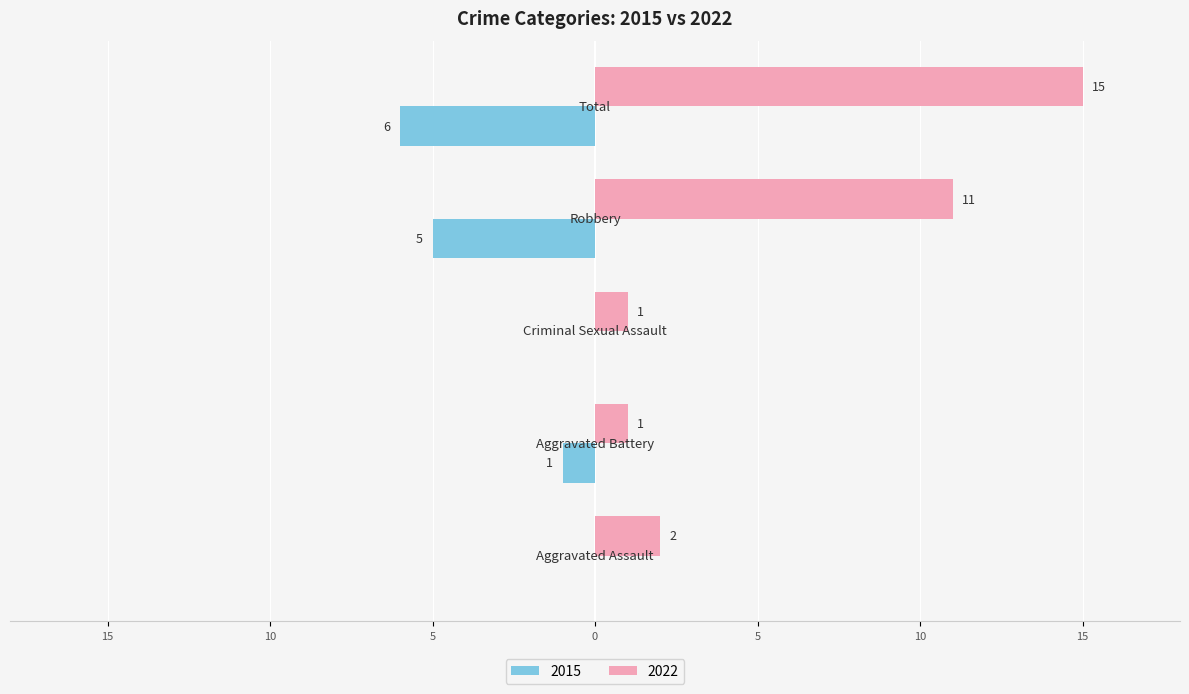

What position from the left is Total?

5